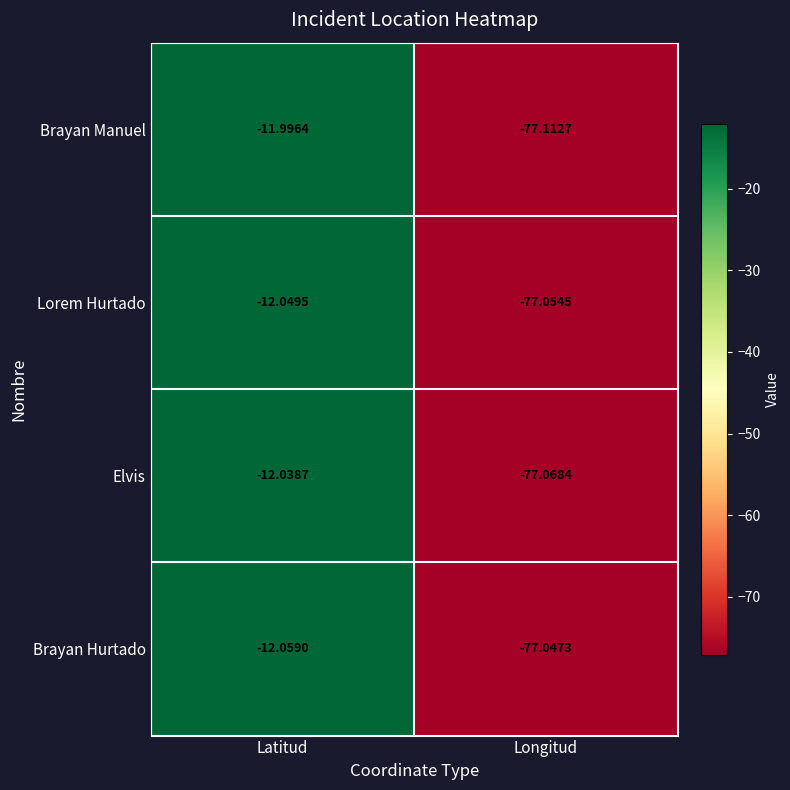

Is the value of Elvis at Longitud greater than the value of Brayan Manuel at Longitud?

Yes